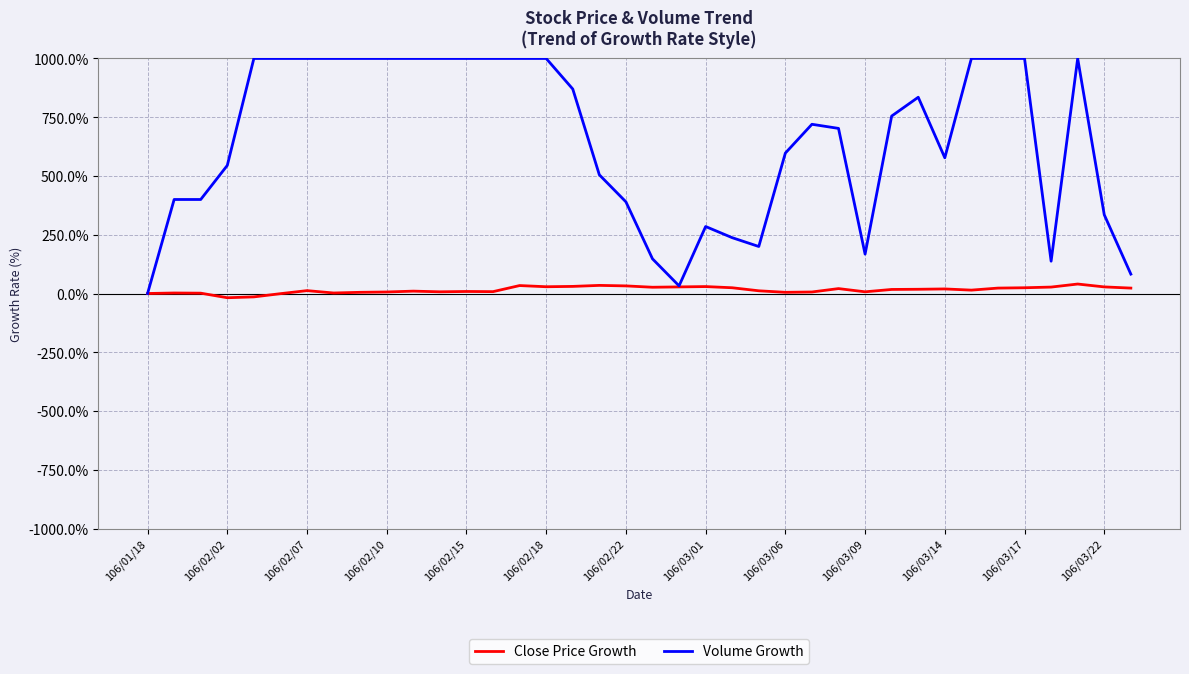

What is the maximum value for Volume Growth?

1000.0